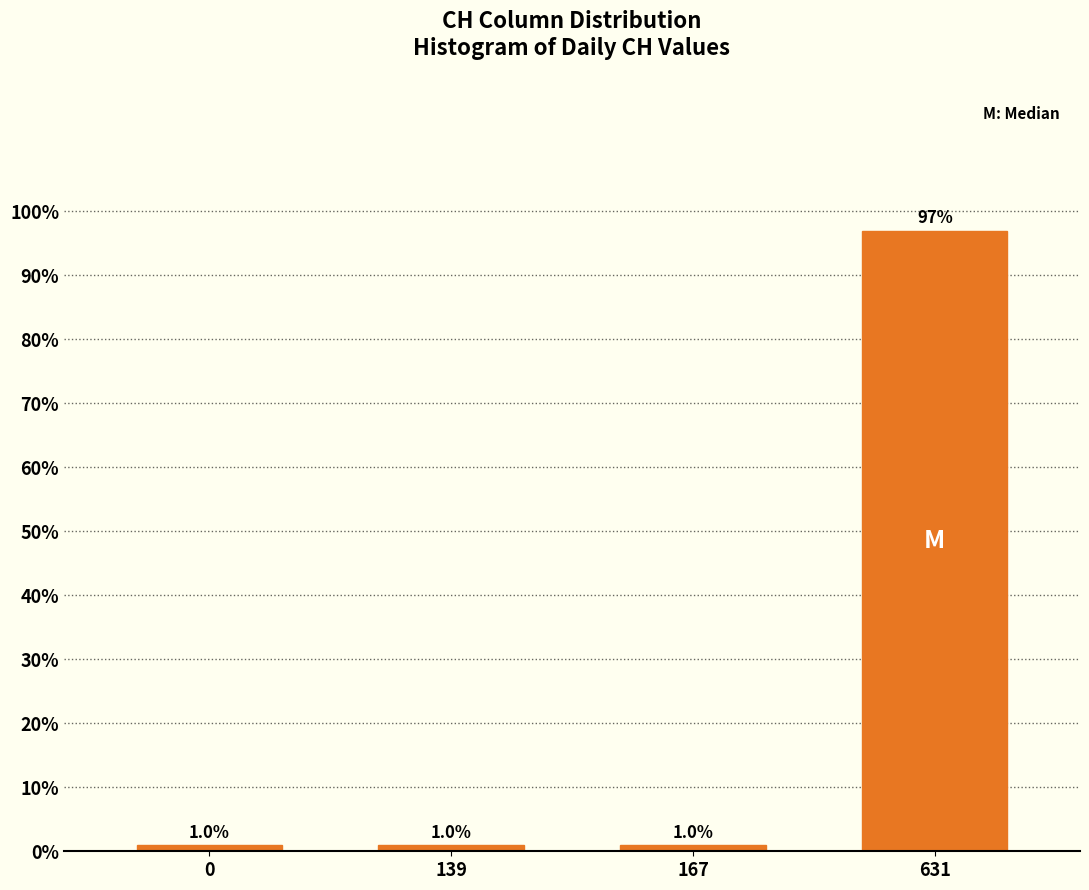

Reading left to right, extract all data points from this chart.

0=1	139=1	167=1	631=97